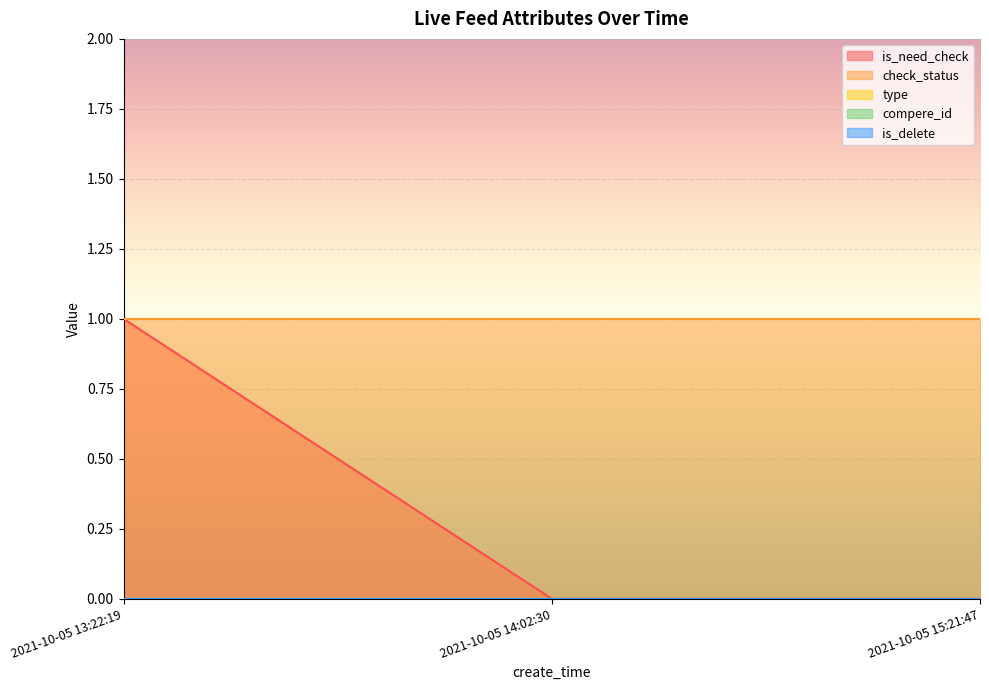

How many lines are shown in the chart?

5